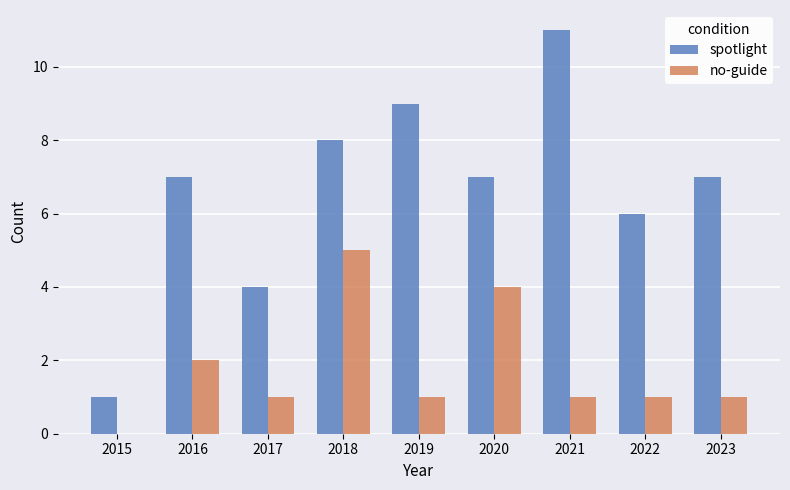

The spotlight series shows 6 at 2022. True or false?

True